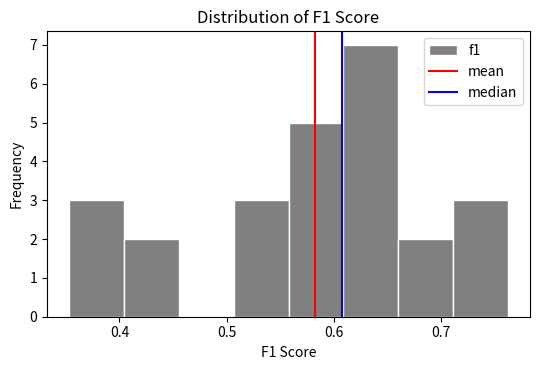

Over which range of the x-axis is the bar tallest?

0.61 to 0.66